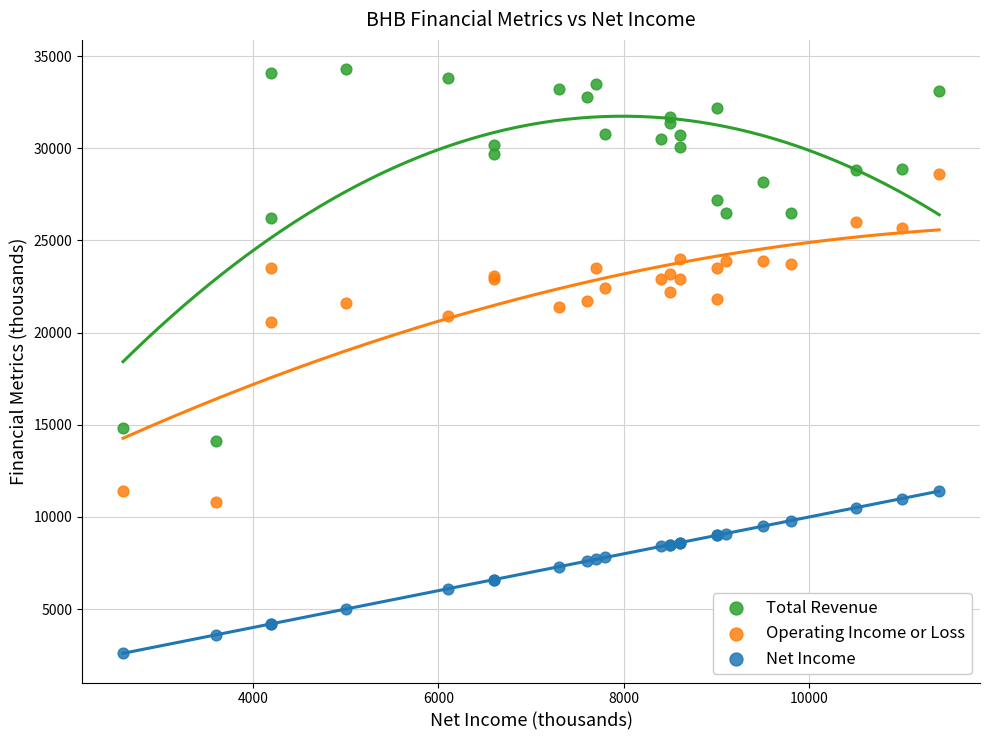

Which series has the widest spread of Y values?

Total Revenue